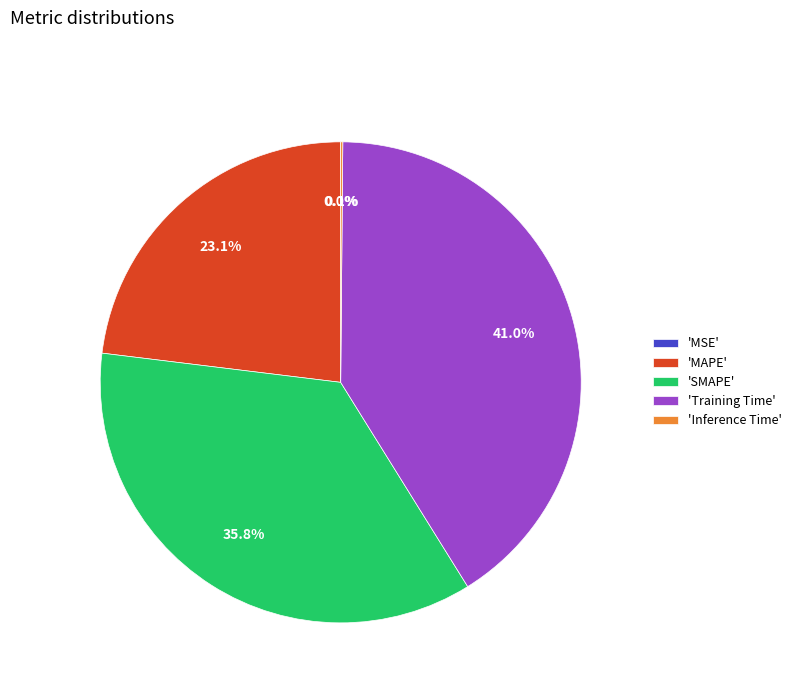

What percentage do 'SMAPE' and 'Training Time' together represent?

76.8%